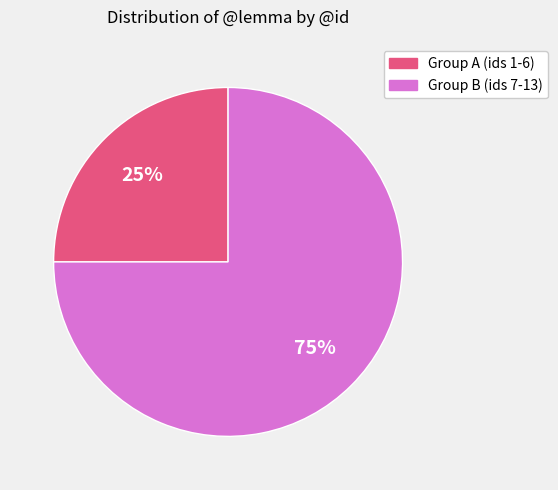

To the nearest percent, what is the difference between the largest and smallest slice percentages?

50%